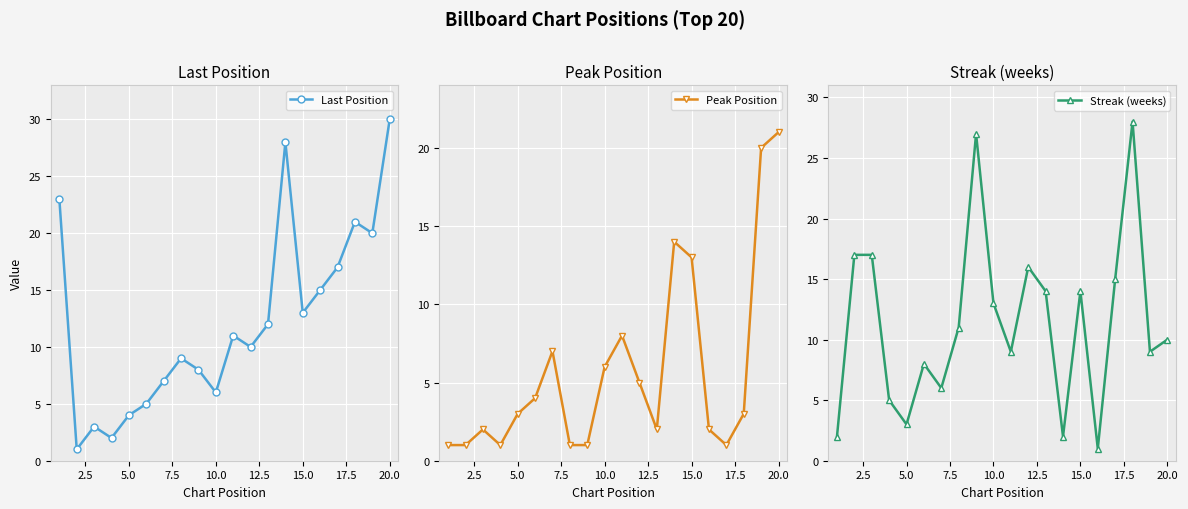

Rank the series by their maximum value, from highest to lowest.

Last Position, Streak (weeks), Peak Position